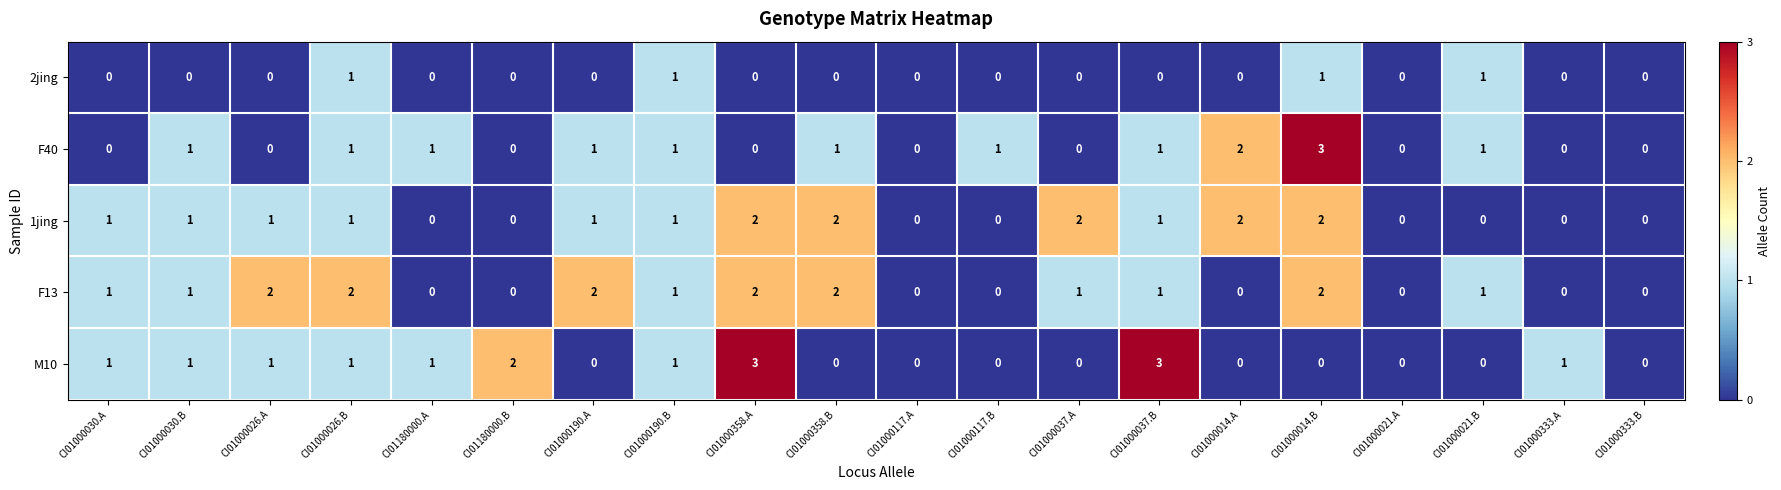

Count the number of data series in this chart.

5